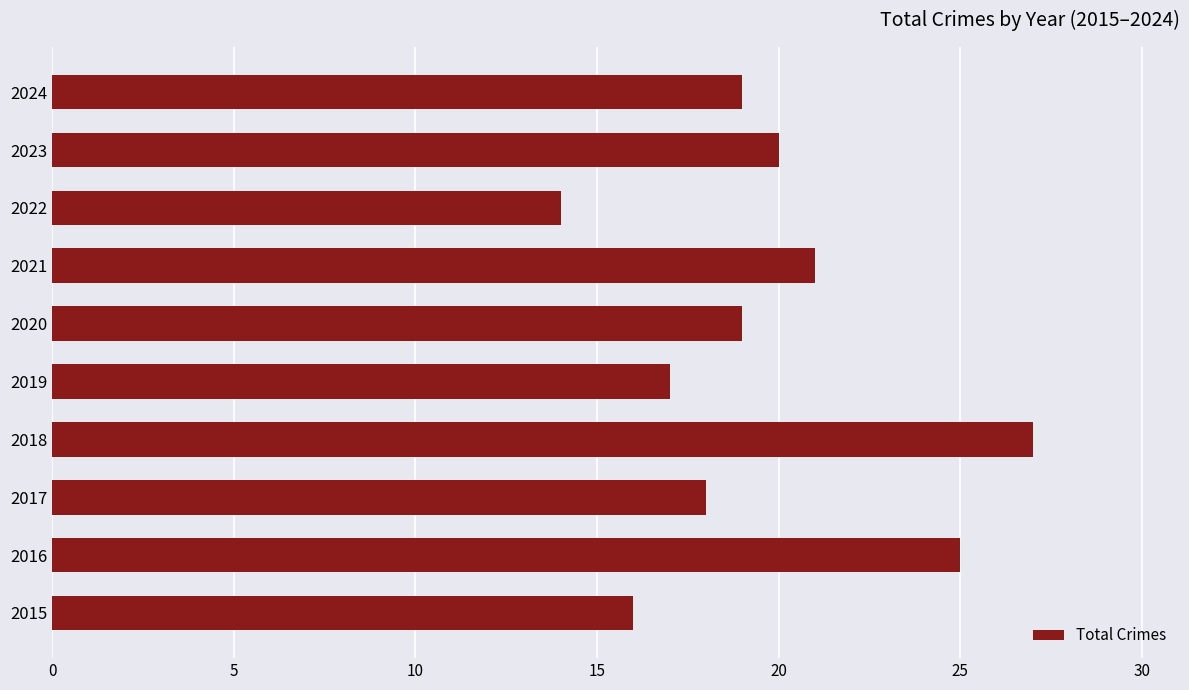

The chart shows a value of 4 at 2024. True or false?

False